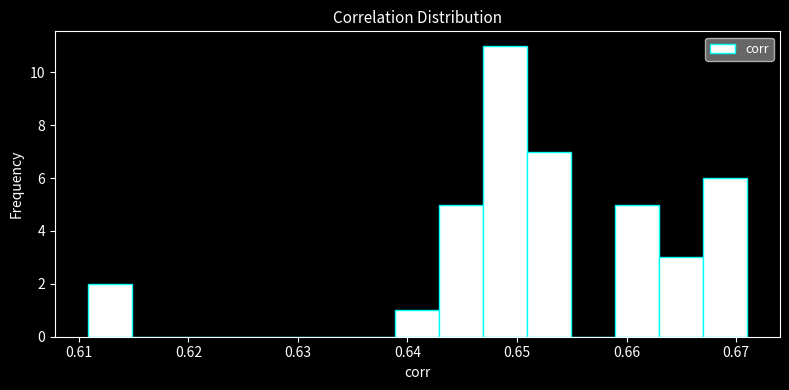

Which range on the x-axis has the tallest bar?

0.647 to 0.651